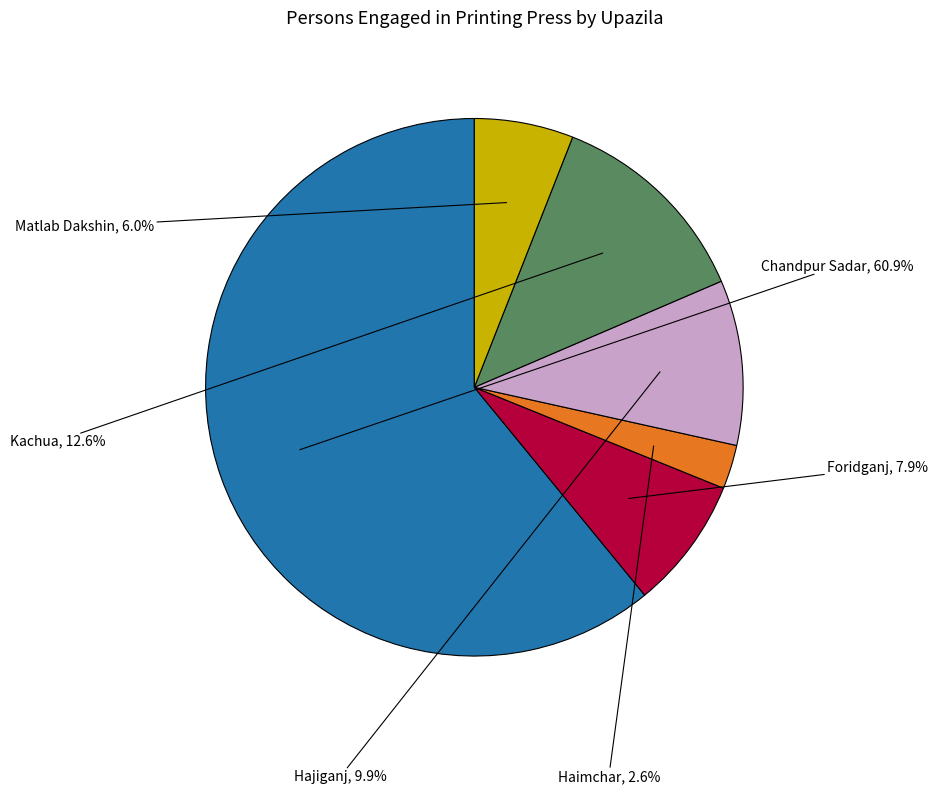

How many segments does this pie chart have?

6